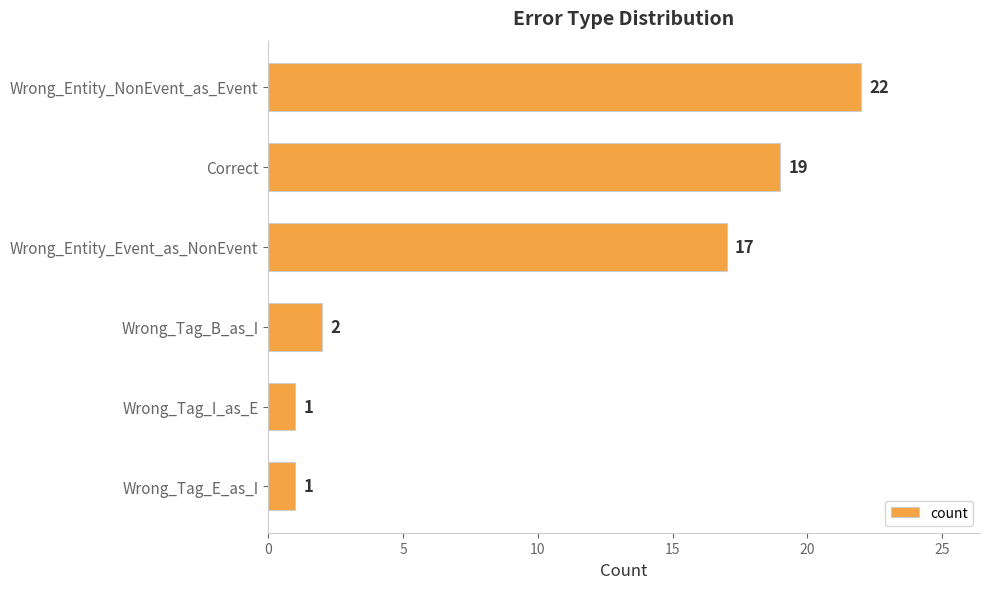

What is the label of the 3rd bar from the top?

Wrong_Entity_Event_as_NonEvent